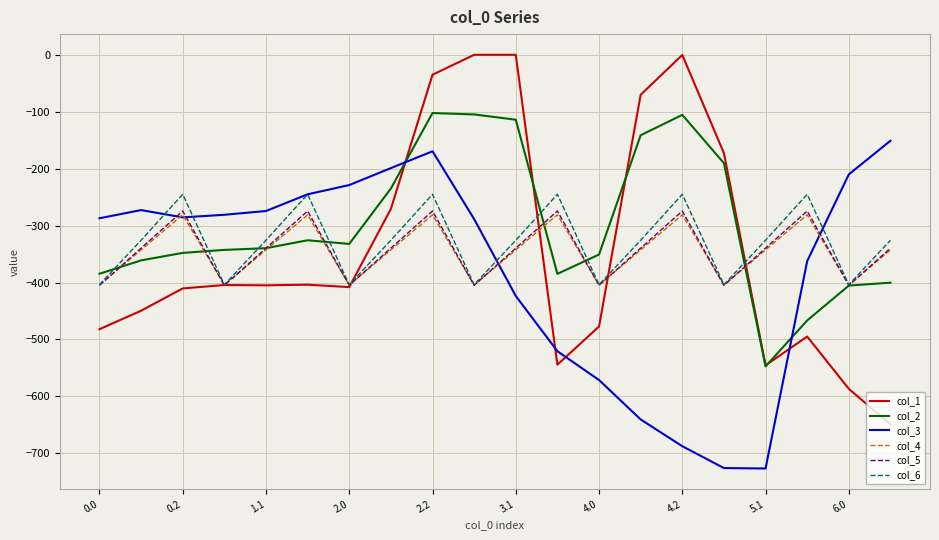

After their last crossing, which series has the higher values: col_3 or col_5?

col_3